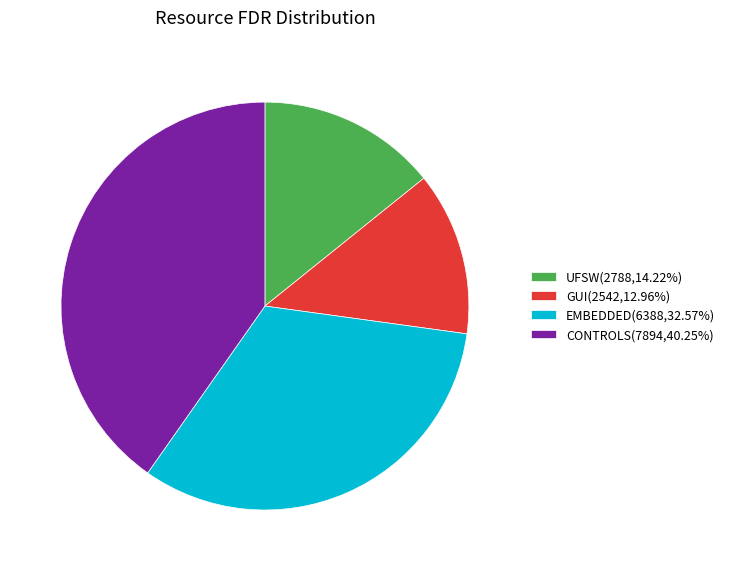

What is the smallest slice in the pie chart?

GUI